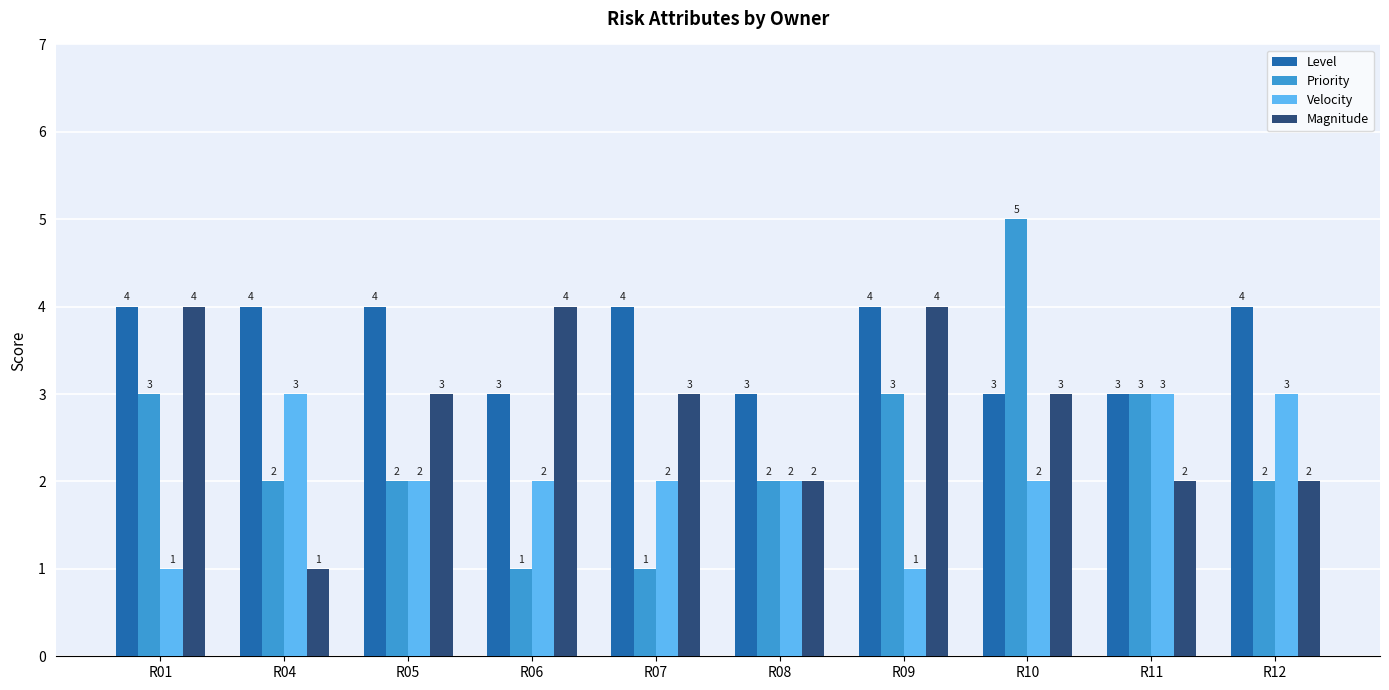

Which series has the largest total across all categories?

Level